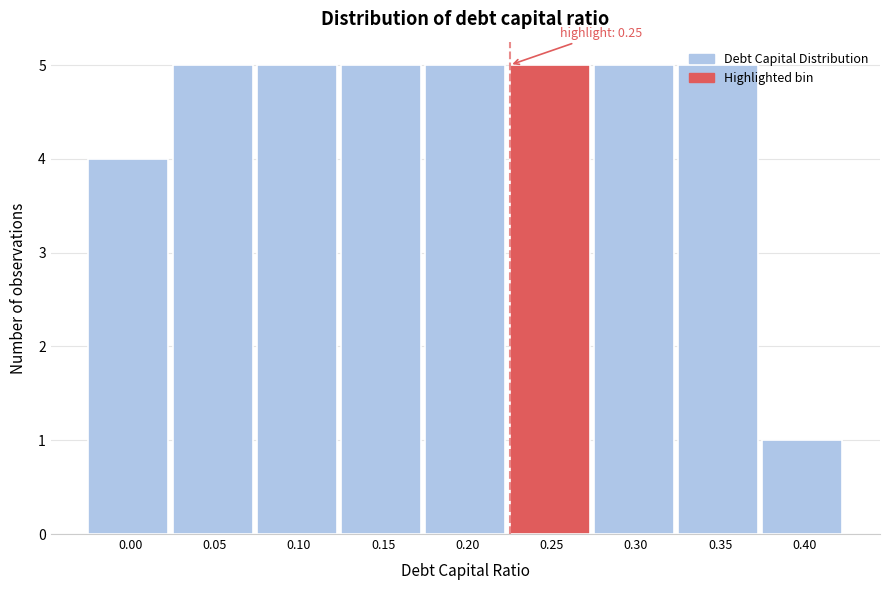

What is the greatest value displayed?

5